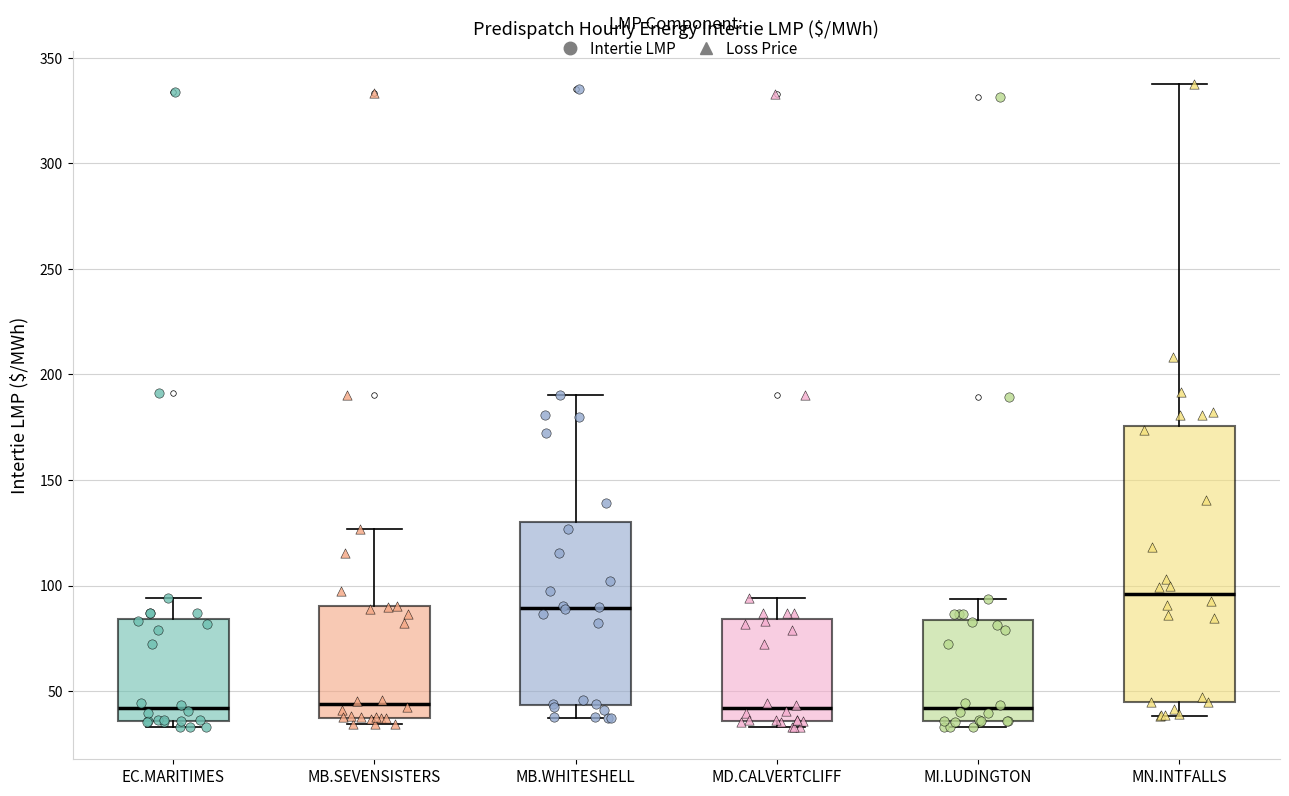

Reading left to right, transcribe this box plot: for each box, give where its median line is, the range the box spans, and where its two whiskers end, as read against the y-axis. The values are not printed on the chart, so give them approximately, as read against the axis.

EC.MARITIMES: median 40, box 35 to 85, whiskers 35 (just below the box's lower edge) to 95
MB.SEVENSISTERS: median 45, box 35 to 90, whiskers 35 (just below the box's lower edge) to 125
MB.WHITESHELL: median 90, box 45 to 130, whiskers 35 to 190
MD.CALVERTCLIFF: median 40, box 35 to 85, whiskers 35 (just below the box's lower edge) to 95
MI.LUDINGTON: median 40, box 35 to 85, whiskers 35 (just below the box's lower edge) to 95
MN.INTFALLS: median 95, box 45 to 175, whiskers 40 to 340